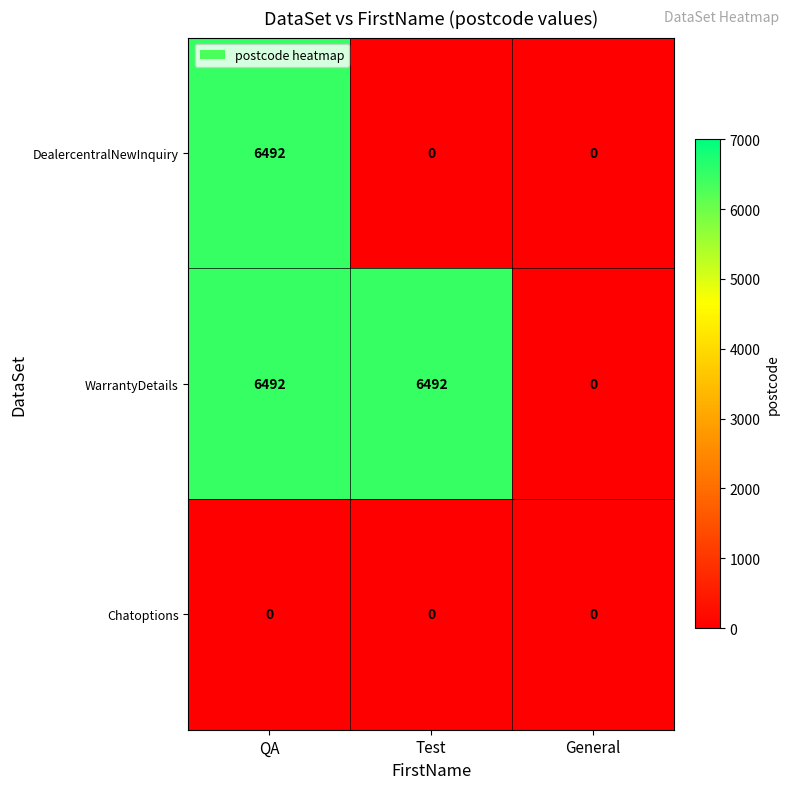

Which series has the largest total across all categories?

WarrantyDetails